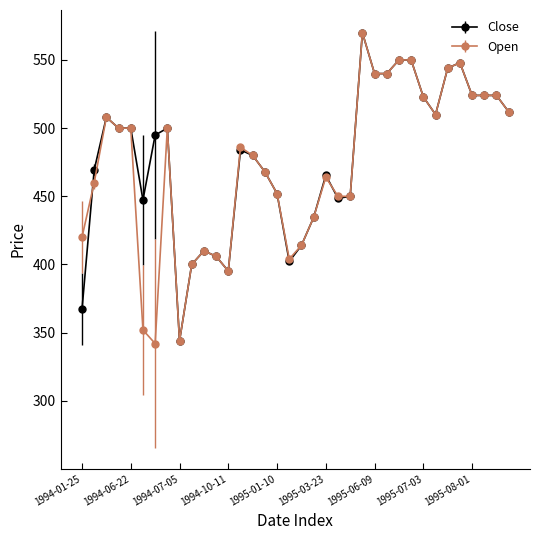

What is the value of the Open point at the 32nd from the left?

548.0